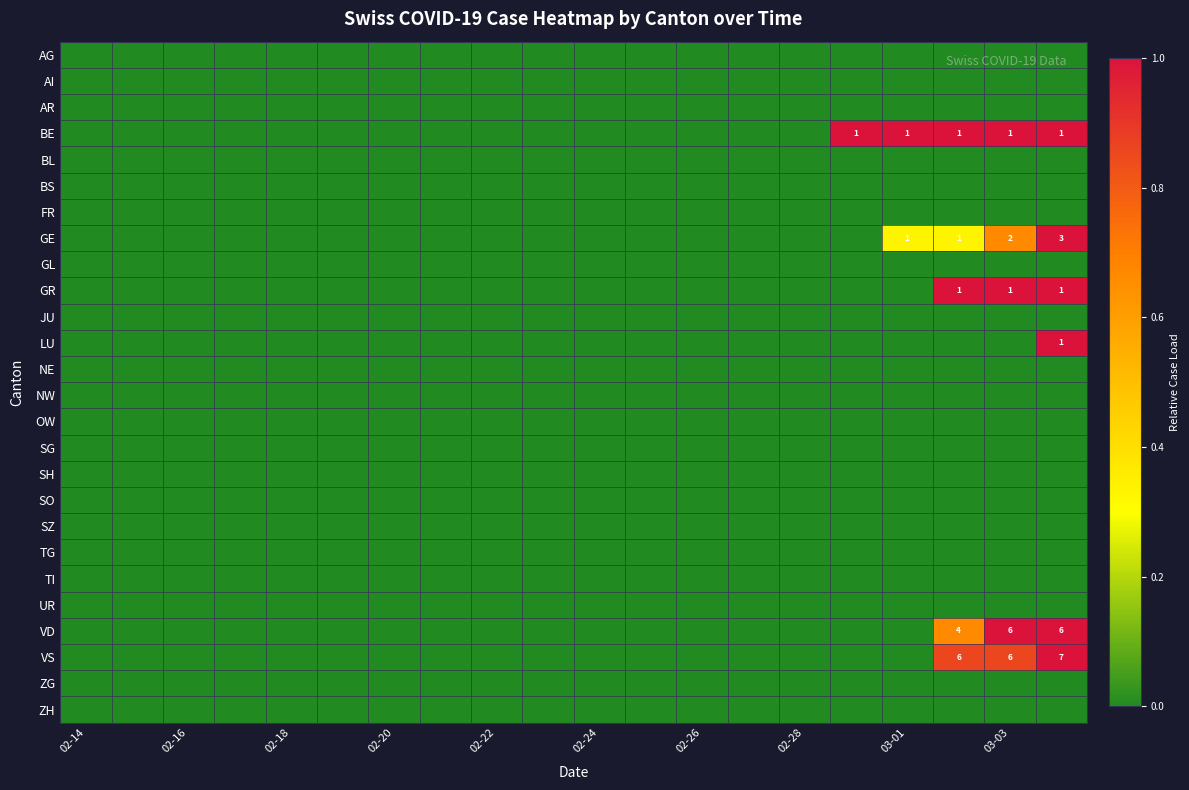

The AI series shows 0.0 at 03-03. True or false?

True